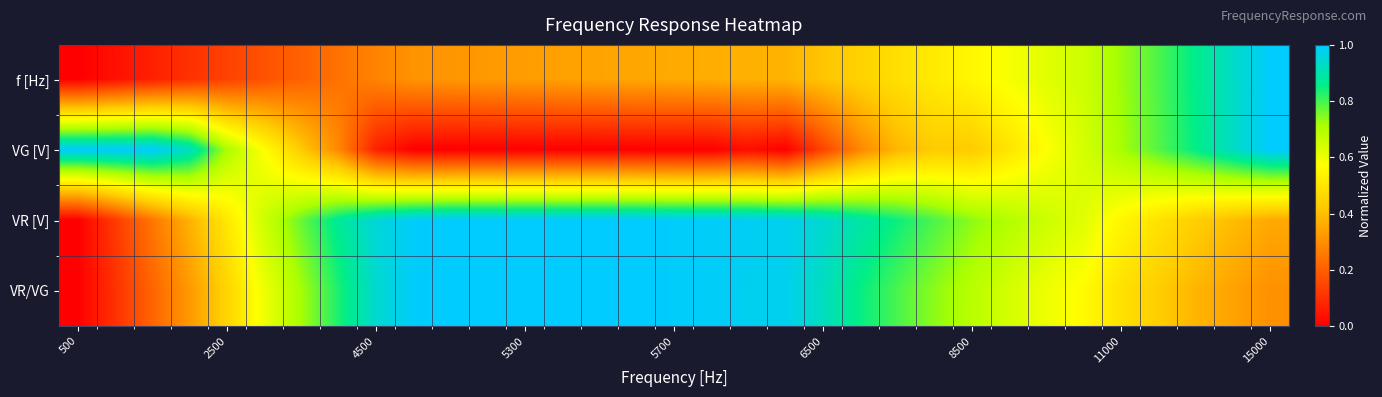

At how many categories does at least one series exceed 0?

33